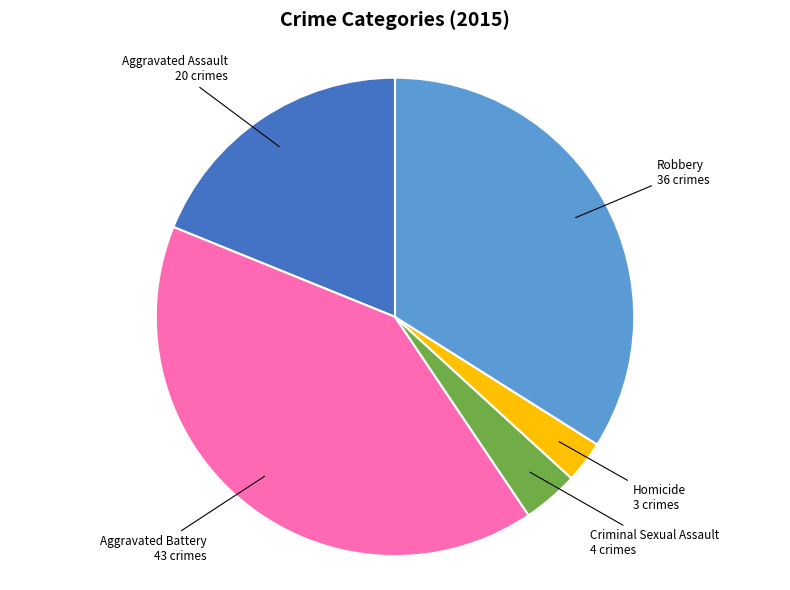

Is there any slice that represents more than half of the pie?

No